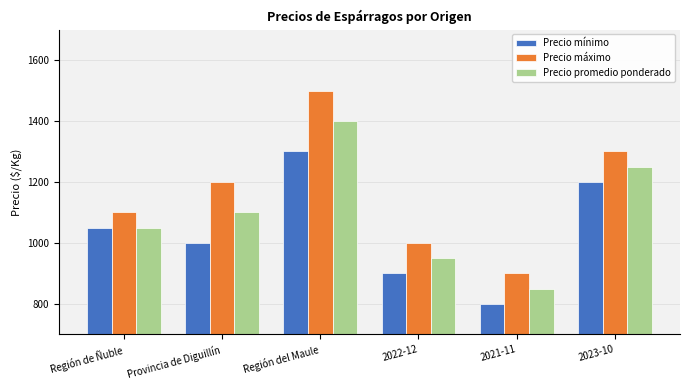

Reading left to right, transcribe all the data shown in this chart.

Precio mínimo: 1050	1000	1300	900	800	1200
Precio máximo: 1100	1200	1500	1000	900	1300
Precio promedio ponderado: 1050	1100	1400	950	850	1250